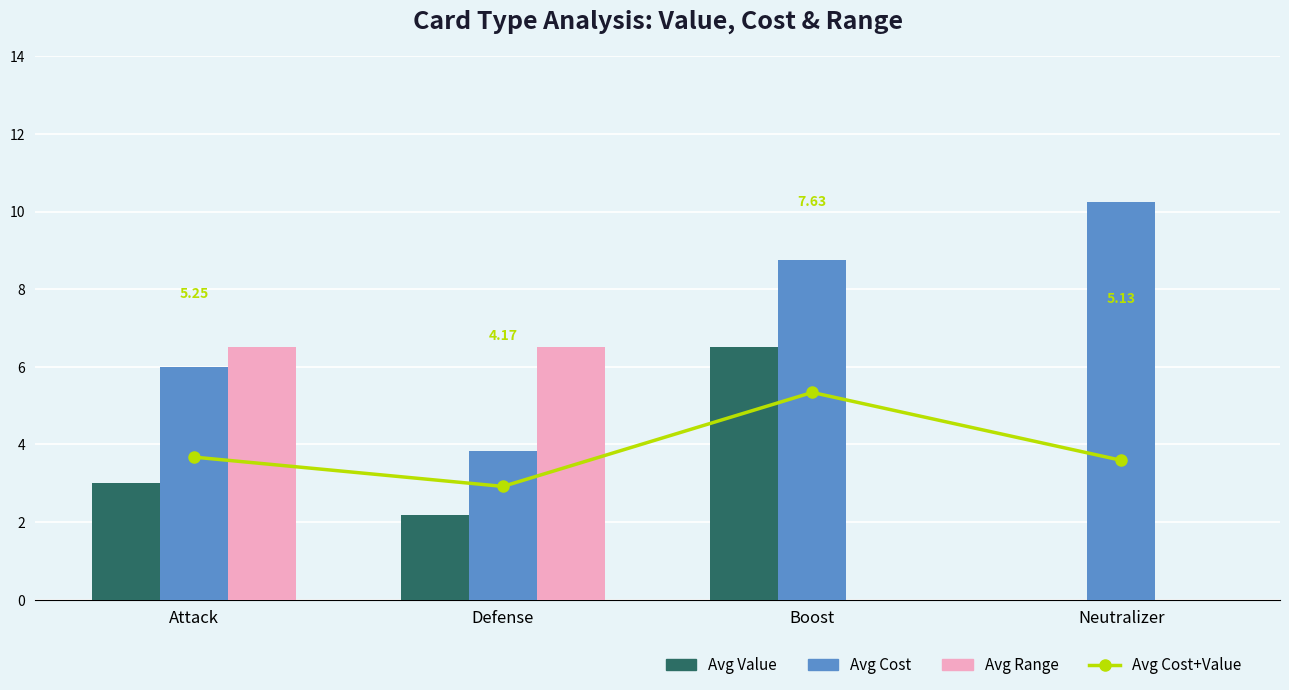

Which series has the largest total across all categories?

Avg Cost